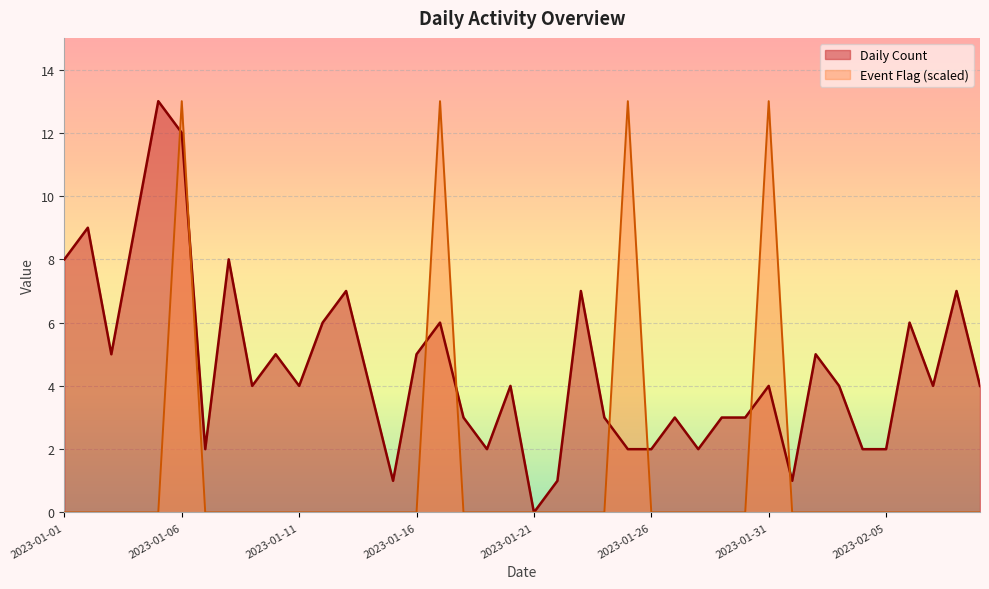

After their last crossing, which series has the higher values: Daily Count or Event Flag?

Daily Count